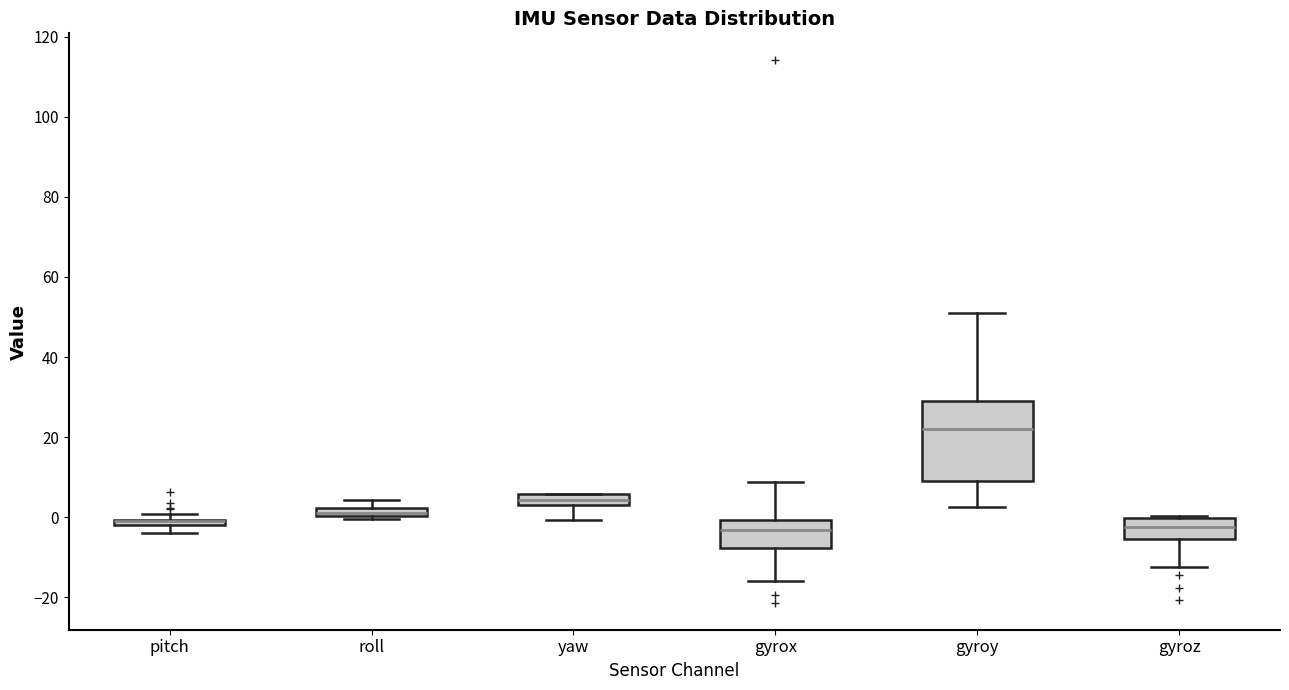

Where does the median line of the box for gyroz sit on the y-axis? The values are not printed on the chart, so give them approximately, as read against the axis.

-2